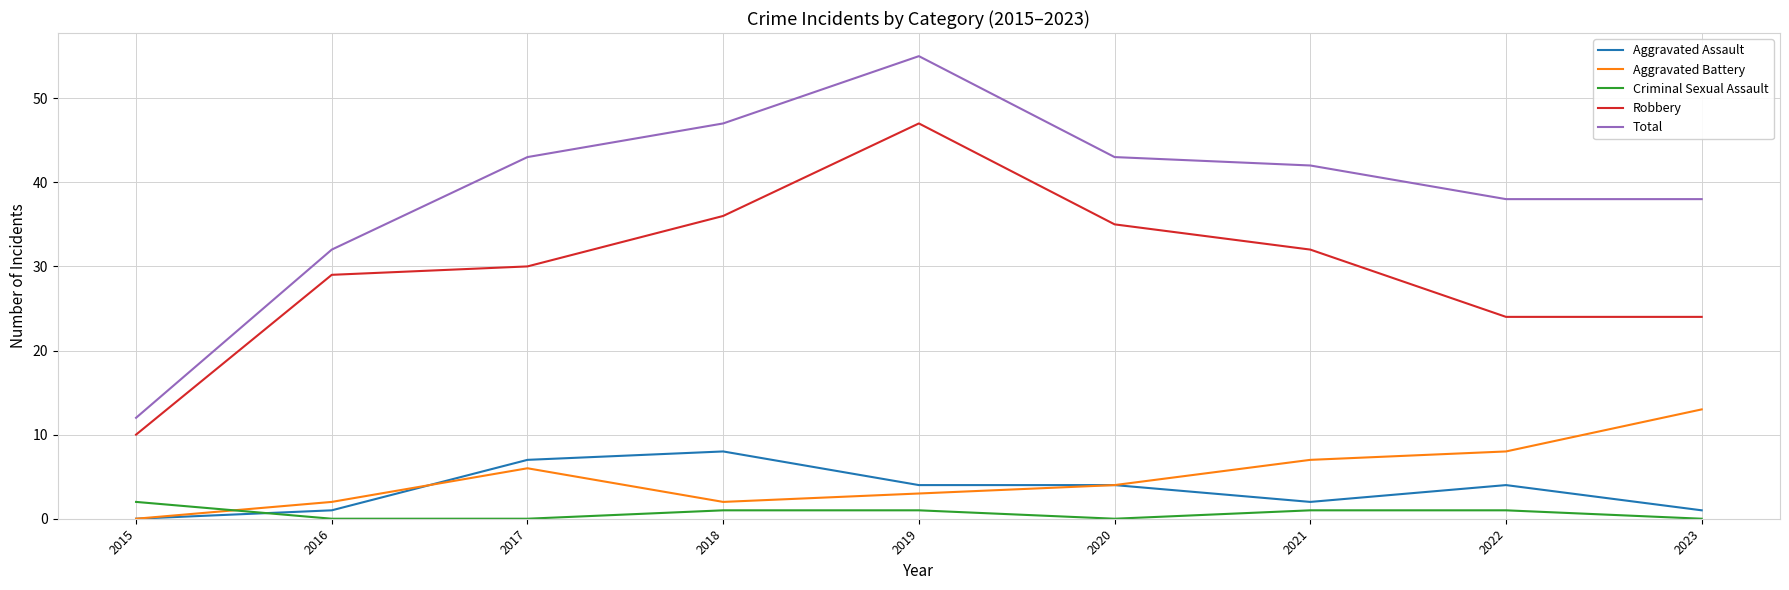

True or false: Total and Robbery intersect in this chart.

False